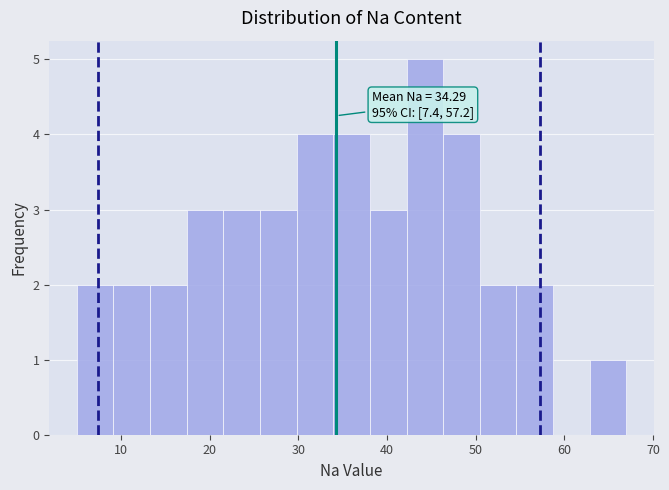

Over which range of the x-axis is the bar tallest?

42 to 46